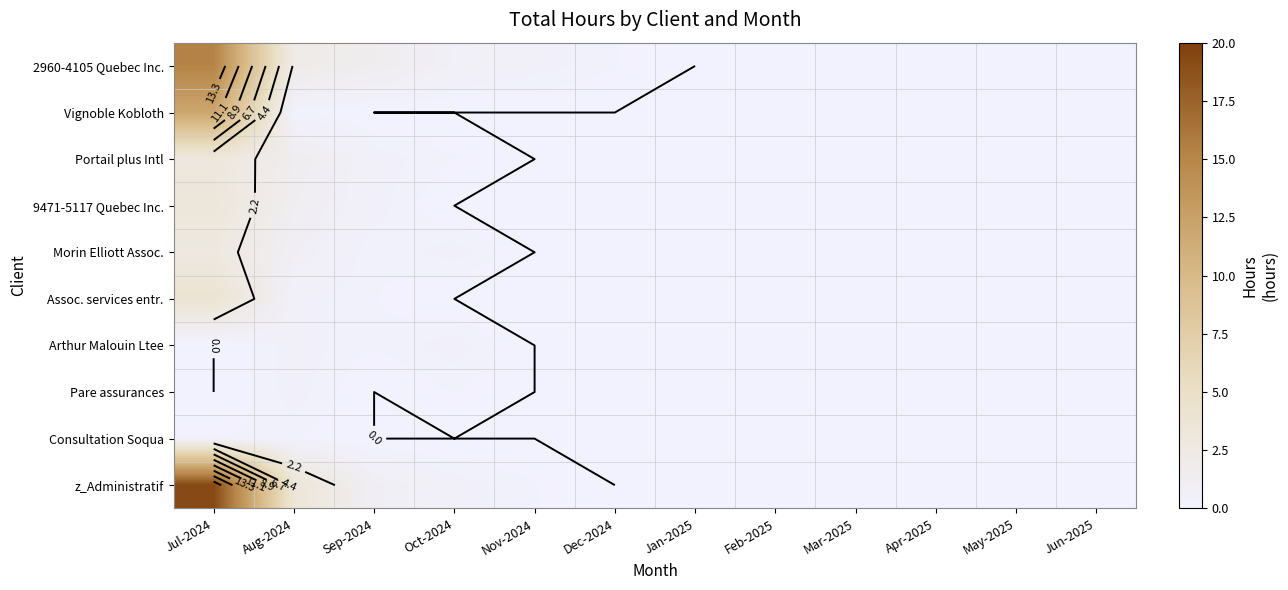

Which series has the largest total across all categories?

z_Administratif